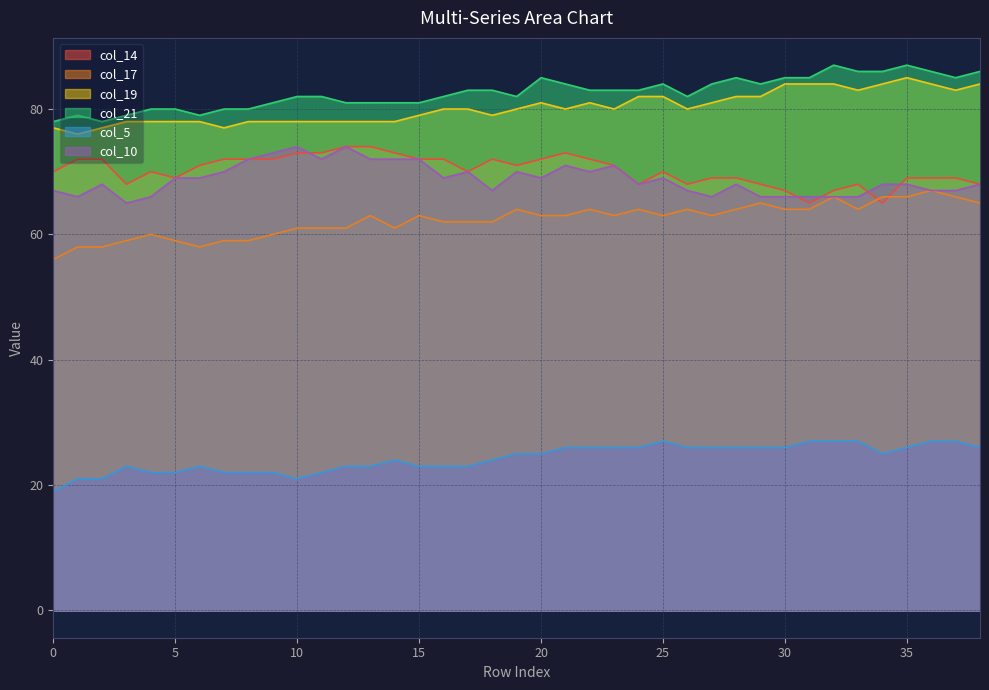

What is the value of the col_5 point at the 22nd from the left?

26